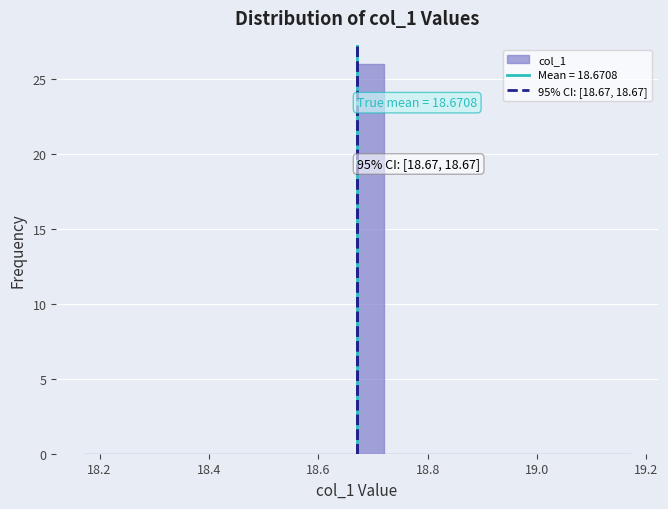

Around what value on the x-axis is the tallest bar? Give the approximate position of its centre, as read against the axis.

18.70